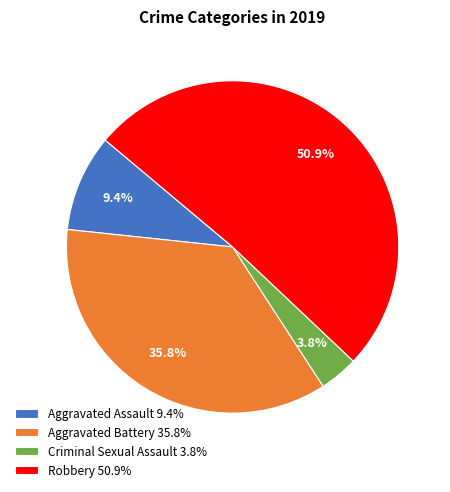

Which has a higher value, Robbery or Aggravated Assault?

Robbery